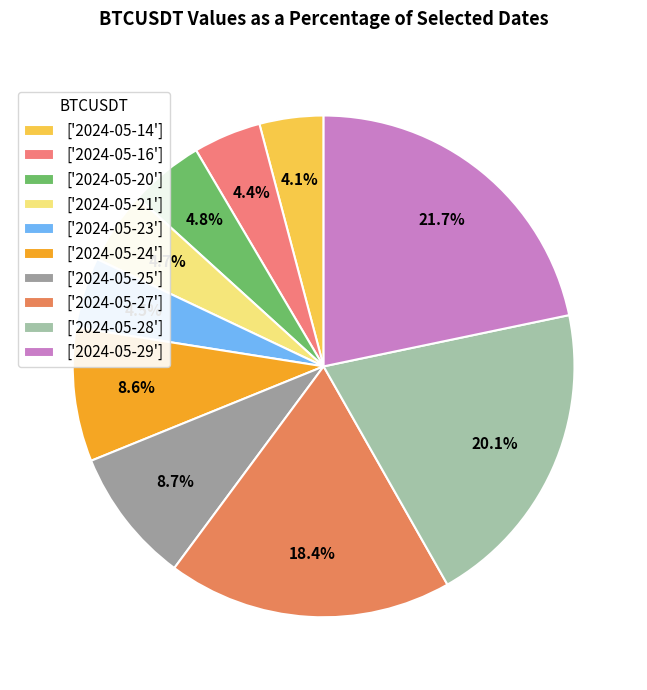

Is there any slice that represents more than half of the pie?

No